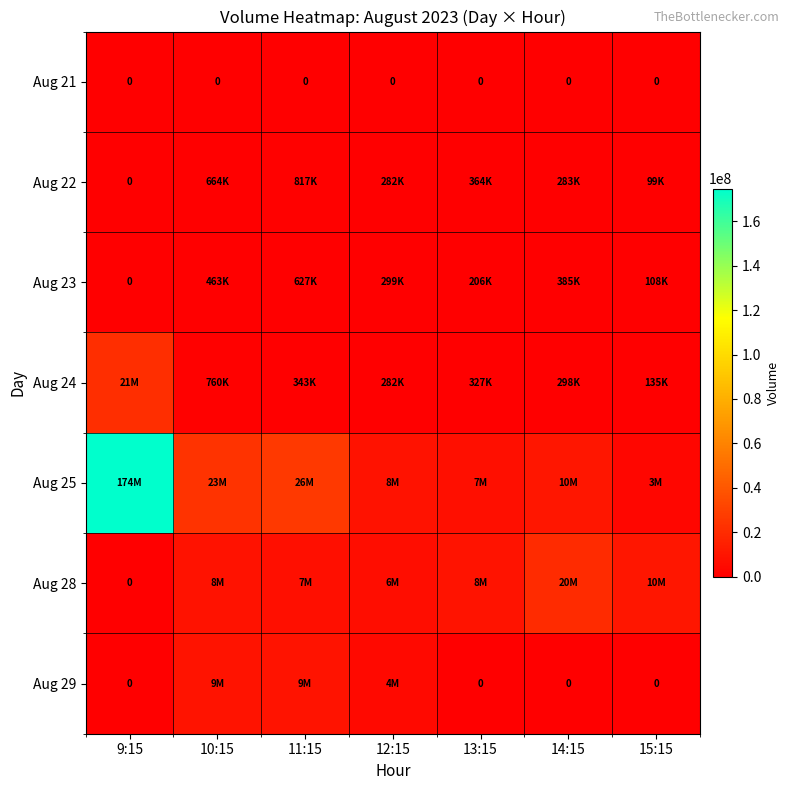

The Aug 21 series shows 0 at 11:15. True or false?

True